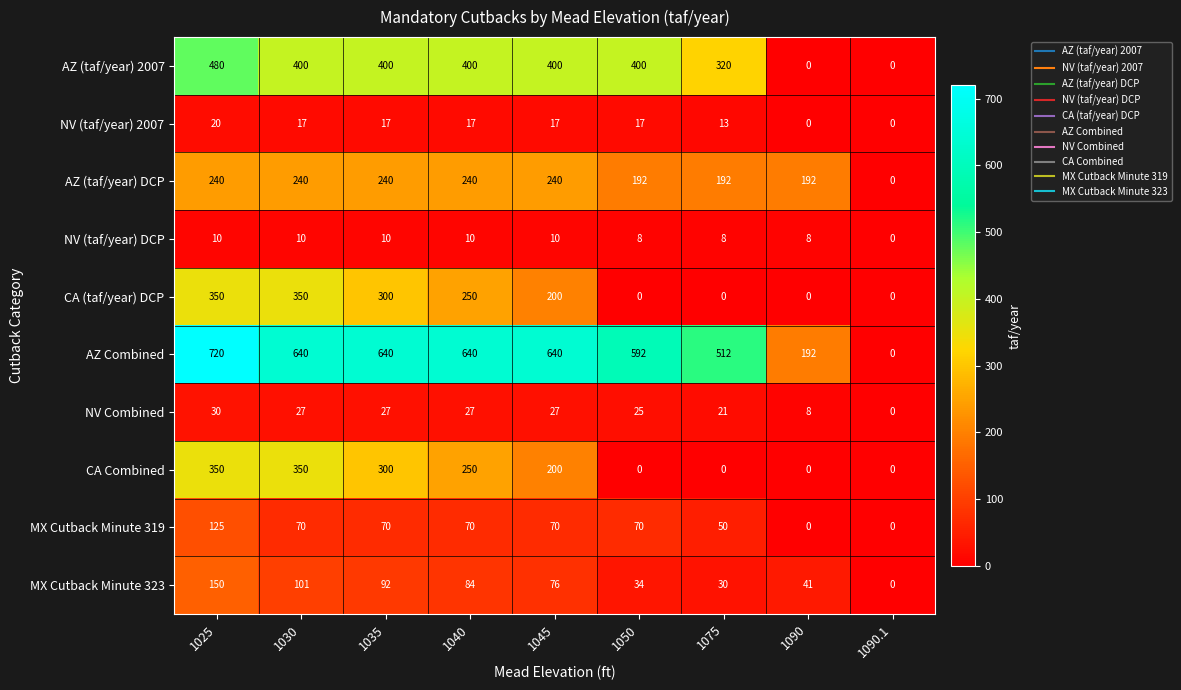

Which series has the largest total across all categories?

AZ Combined